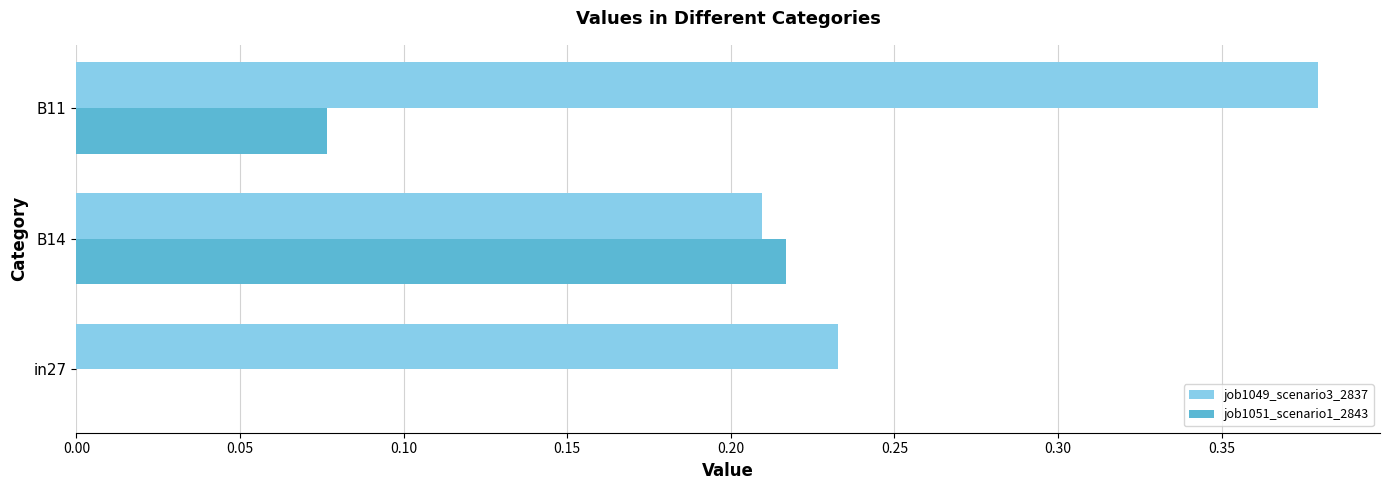

The job1051_scenario1_2843 series shows -0.1 at in27. True or false?

False